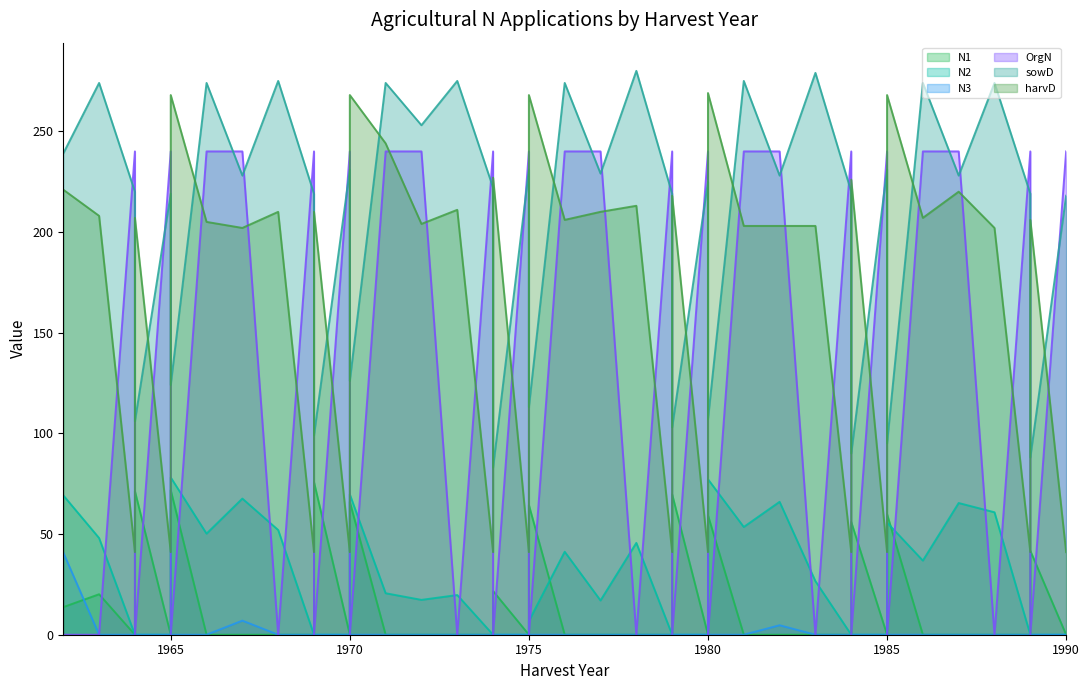

What are all the series names shown in the legend?

N1, N2, N3, OrgN, sowD, harvD